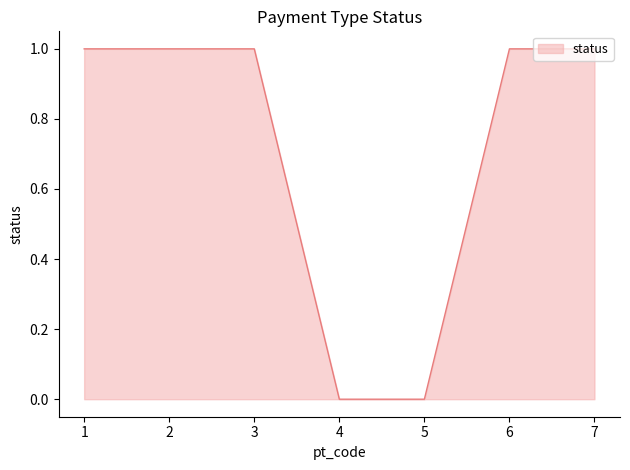

Reading right to left, list all the values displayed in this chart.

7=1	6=1	5=0	4=0	3=1	2=1	1=1